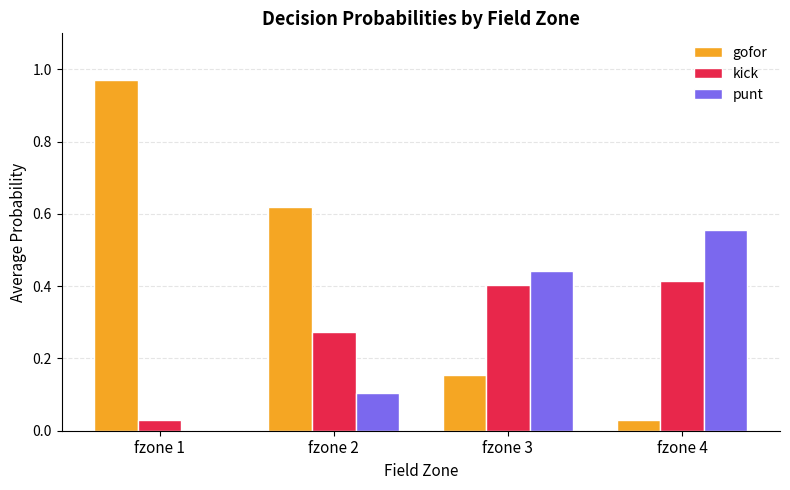

What is the sum of all gofor values?

1.8